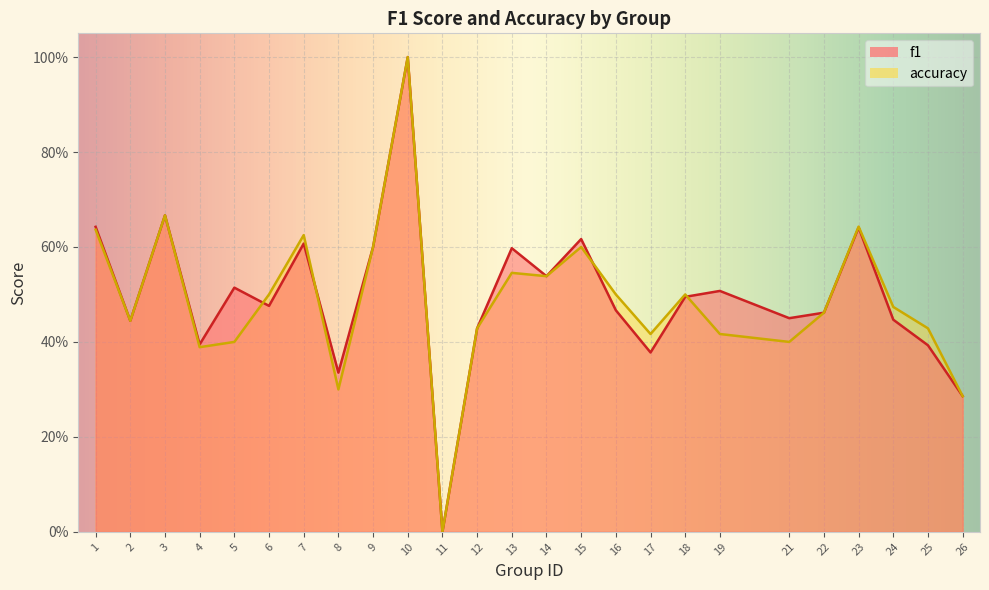

True or false: accuracy and f1 intersect in this chart.

True